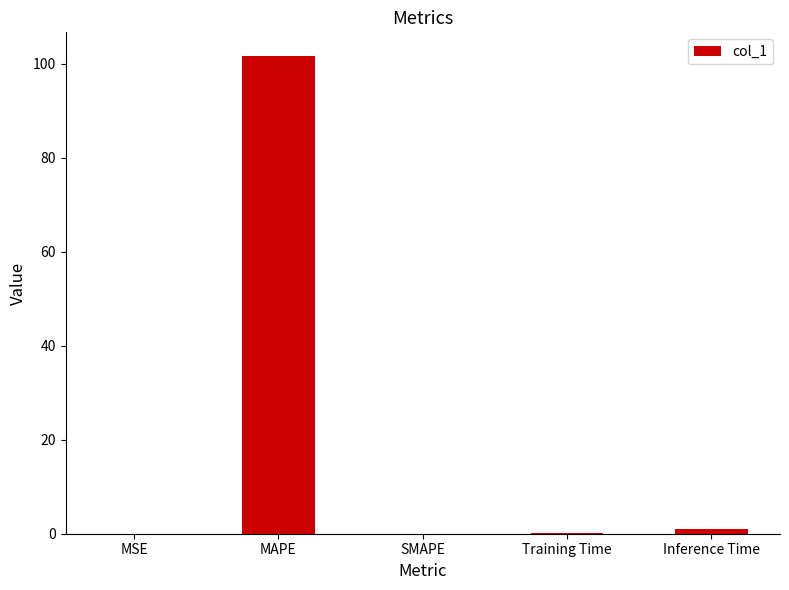

True or false: the data shows 101.7 at MAPE.

True